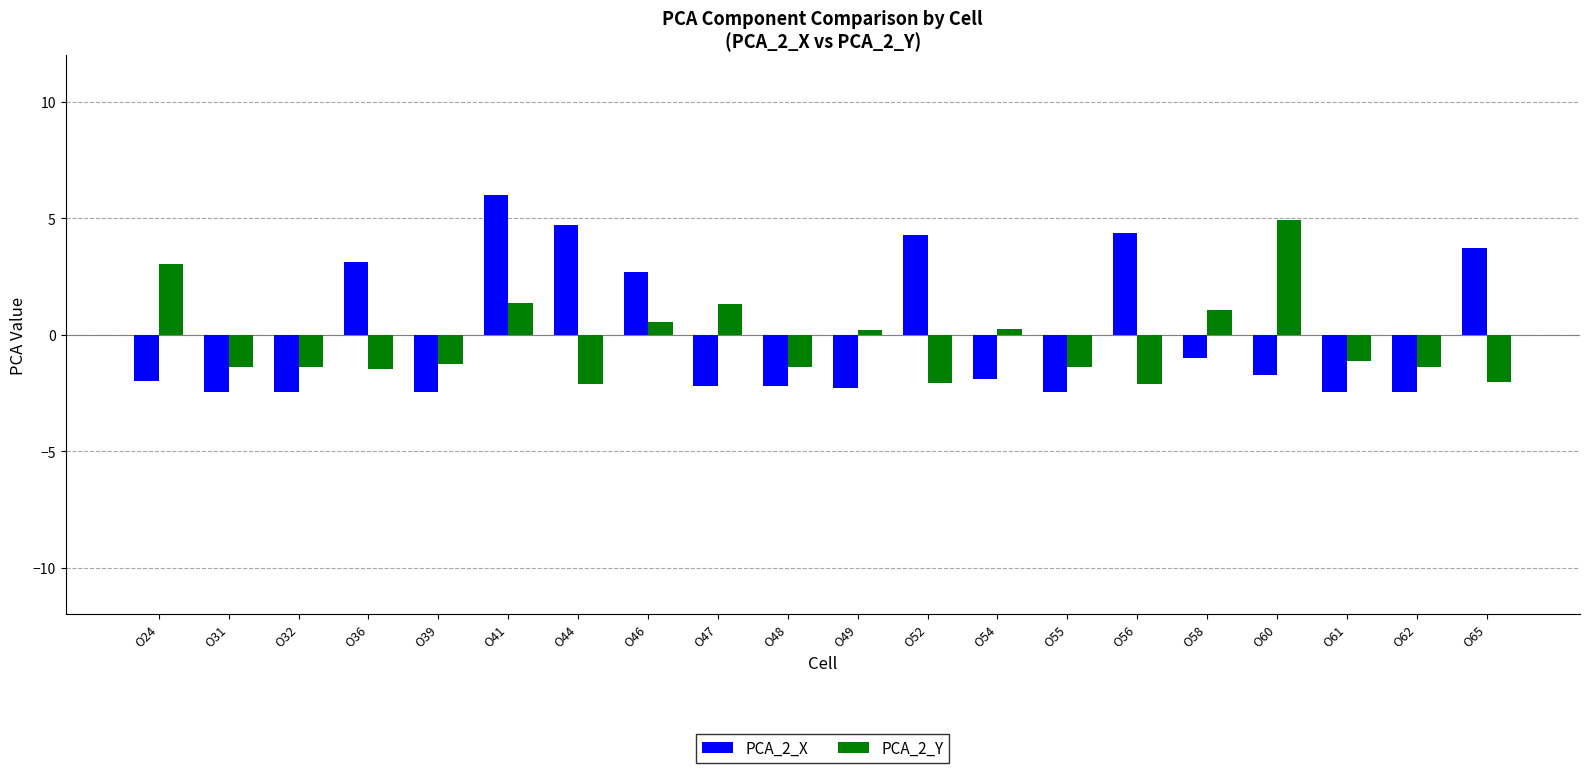

What is the smallest value displayed?

-2.5